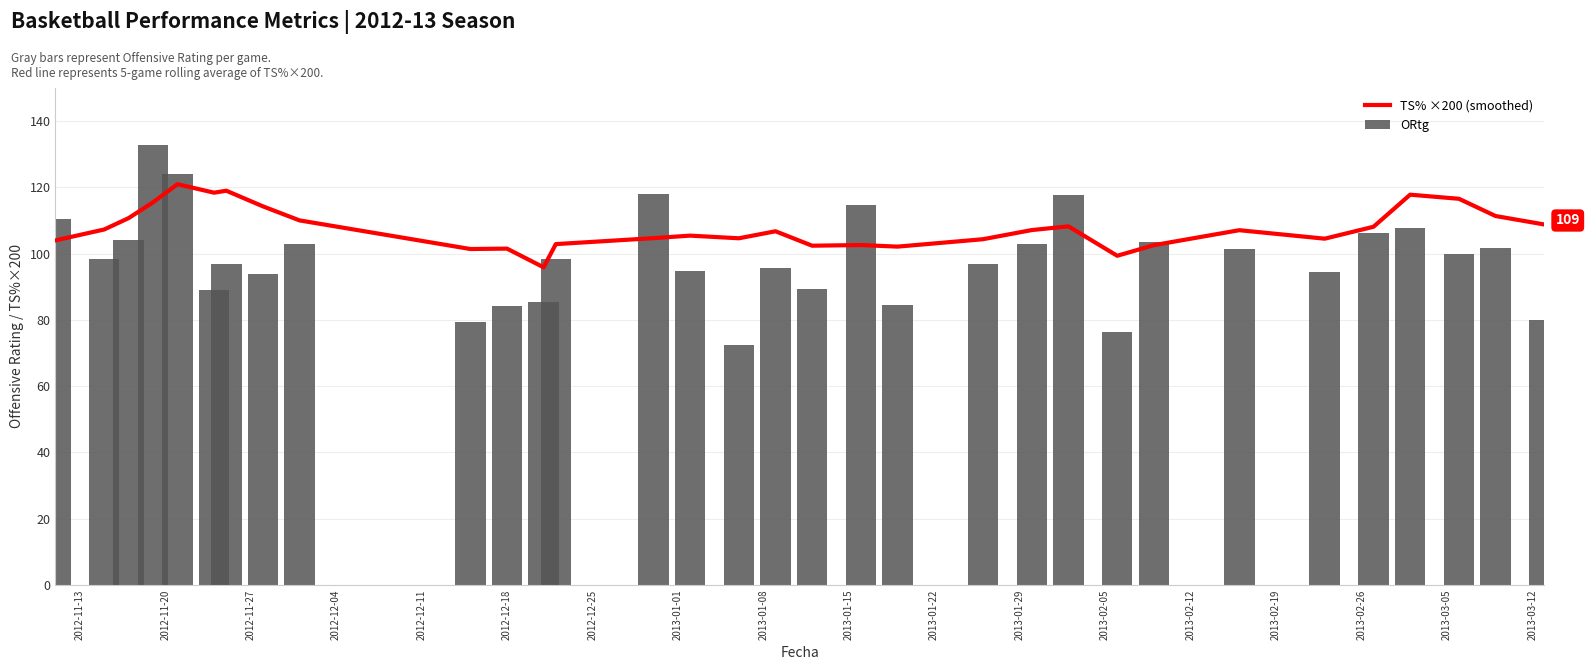

Reading left to right, transcribe all the data shown in this chart.

TS% ×200 (smoothed): 104.0	107.3	110.7	115.5	121.0	118.4	119.0	114.3	110.0	101.4	101.5	95.9	102.9	104.7	105.4	104.6	106.8	102.4	102.6	102.1	104.4	107.1	108.2	99.4	102.6	107.1	104.5	108.1	117.8	116.6	111.4	108.8
ORtg: 110.6	98.5	104.0	132.8	123.9	88.9	96.9	93.9	102.8	79.4	84.1	85.5	98.5	118.0	94.9	72.3	95.7	89.4	114.8	84.4	97.0	103.0	117.6	76.5	103.4	101.5	94.5	106.3	107.8	100.0	101.6	80.0